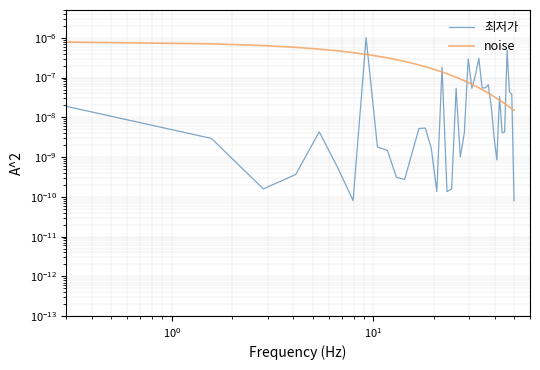

How many distinct data groups are displayed?

2